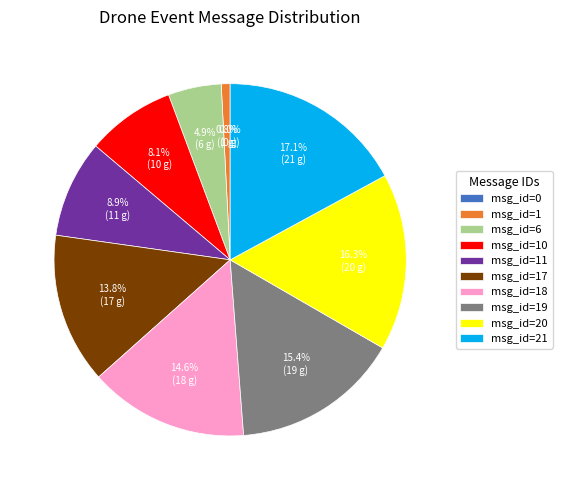

Is the sum of msg_id=19 and msg_id=18 greater than half?

No